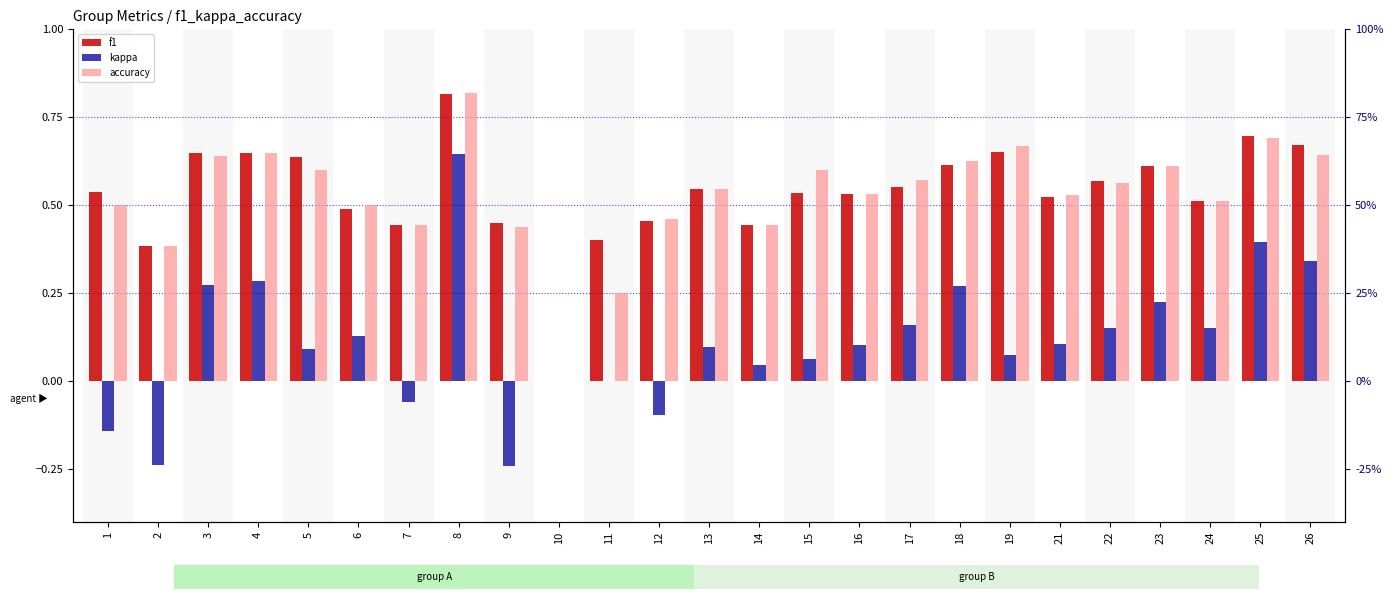

What is the minimum value shown in the chart?

-0.2